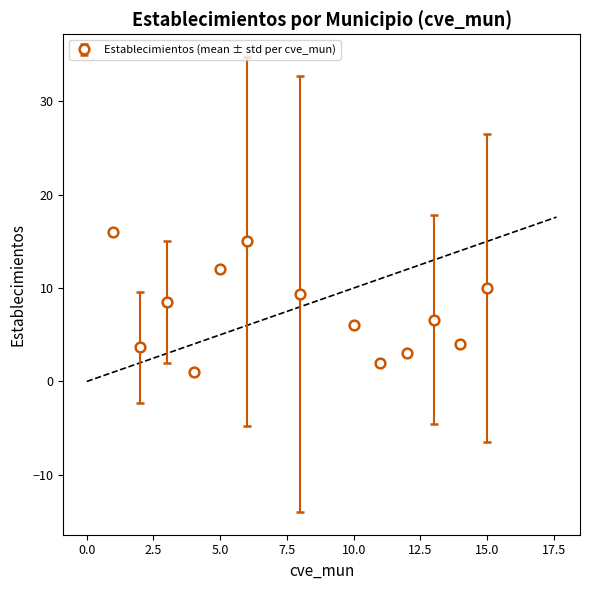

True or false: the data has more than 0 interior local peaks.

True